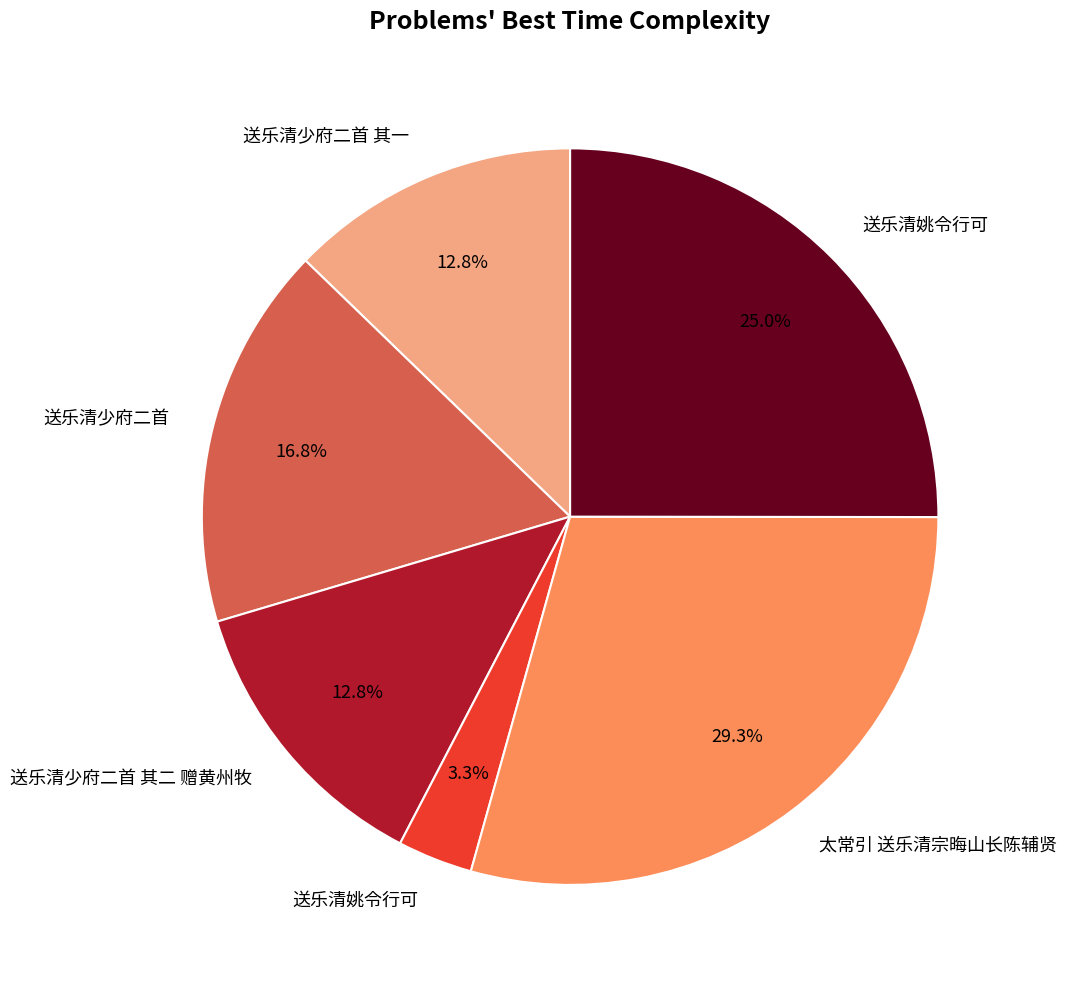

How many slices are in this pie chart?

6